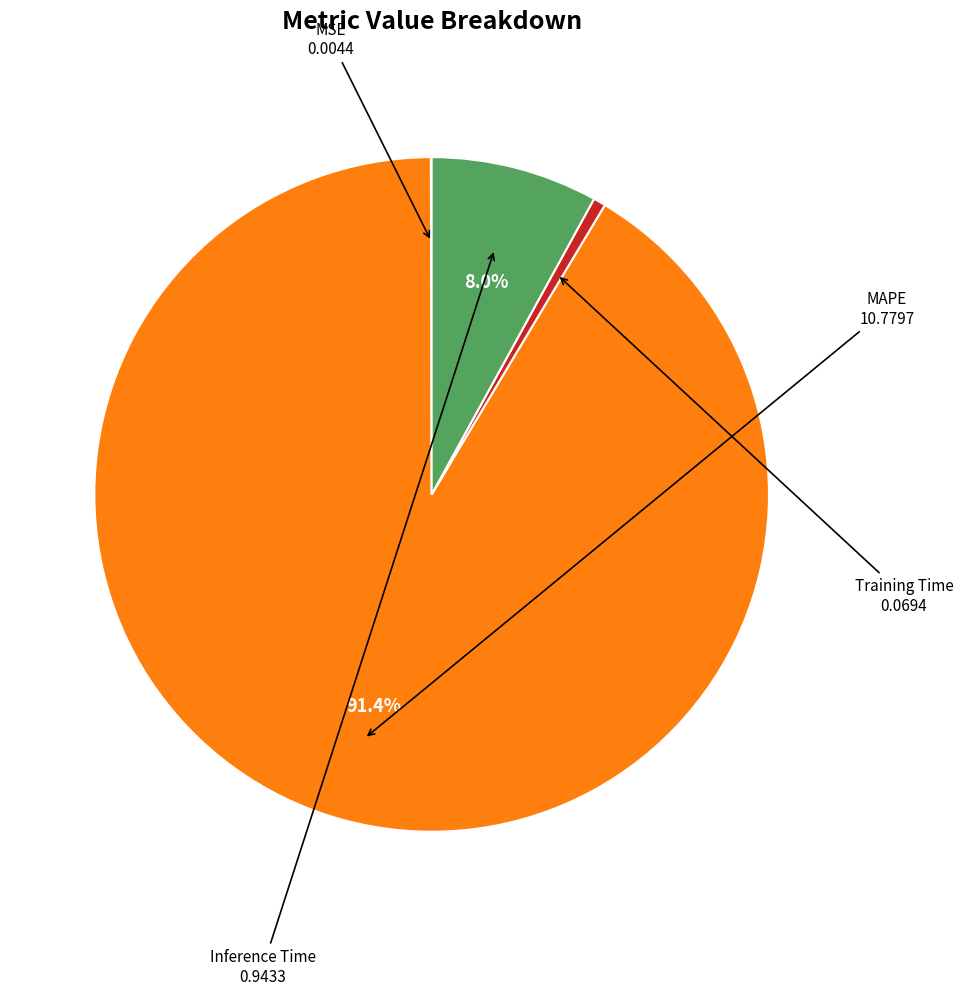

Is there any slice that represents more than half of the pie?

Yes